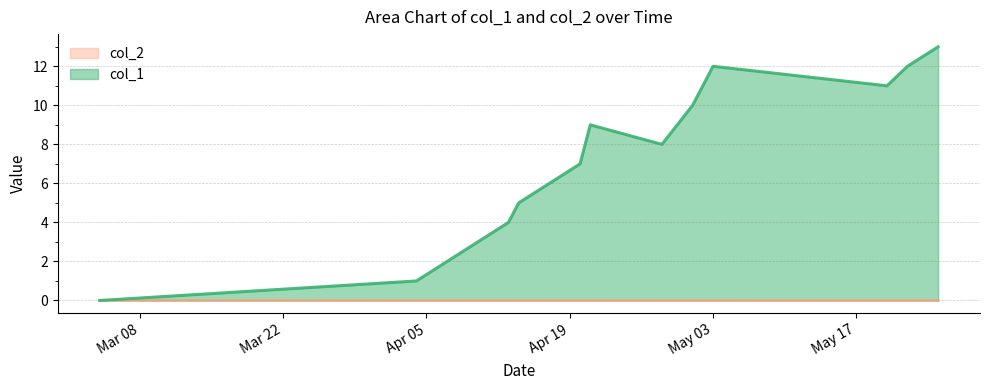

What is the greatest value displayed?

13